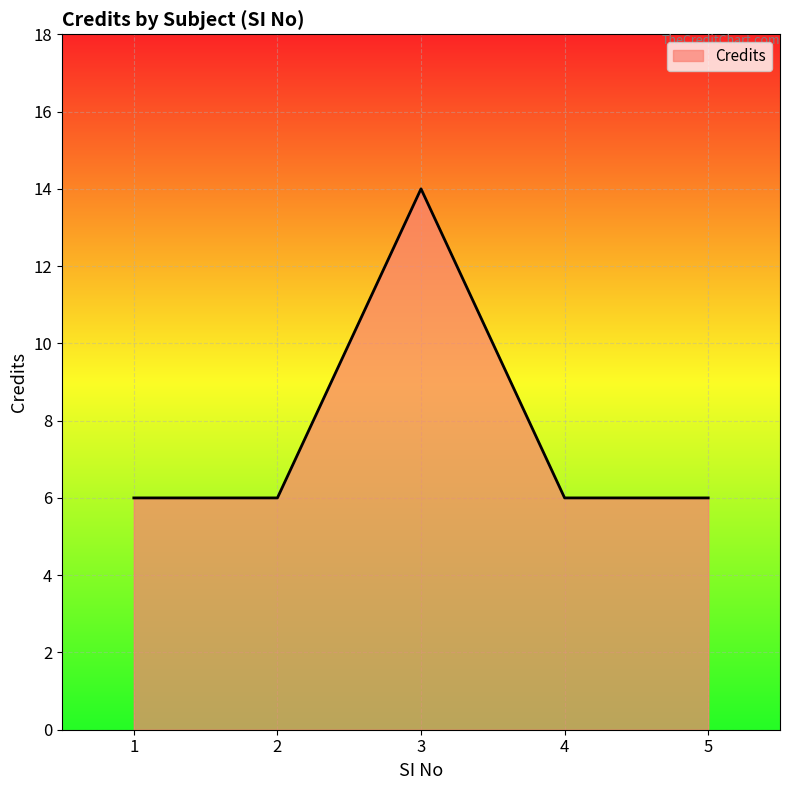

How many distinct data groups are displayed?

1